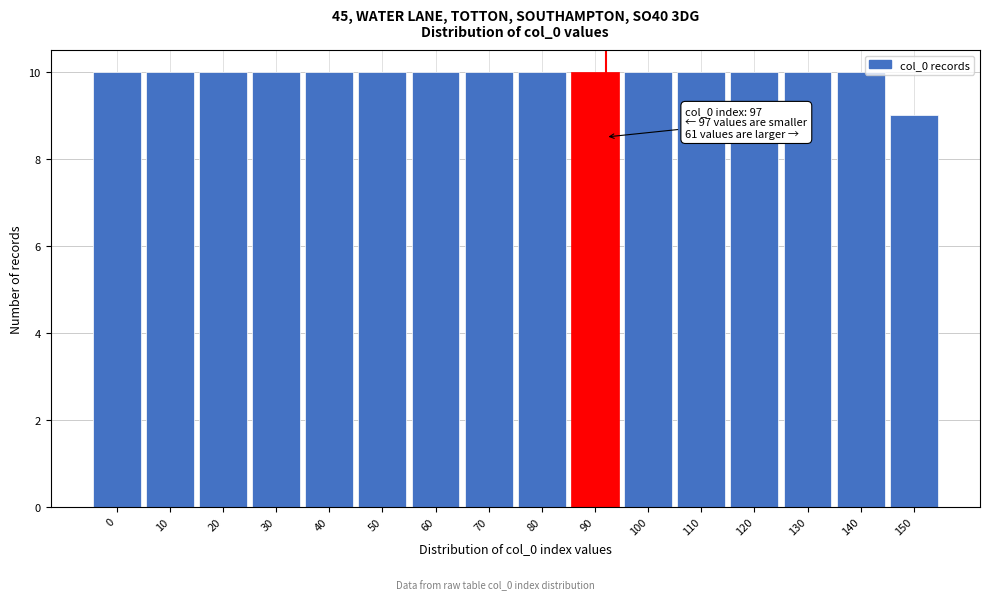

Reading left to right, transcribe all the data shown in this chart.

0=10	10=10	20=10	30=10	40=10	50=10	60=10	70=10	80=10	90=10	100=10	110=10	120=10	130=10	140=10	150=9